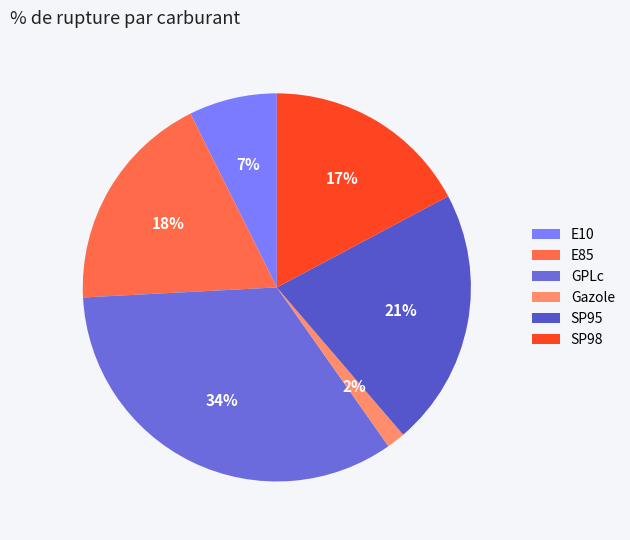

To the nearest percent, what is the difference between the largest and smallest slice percentages?

32%